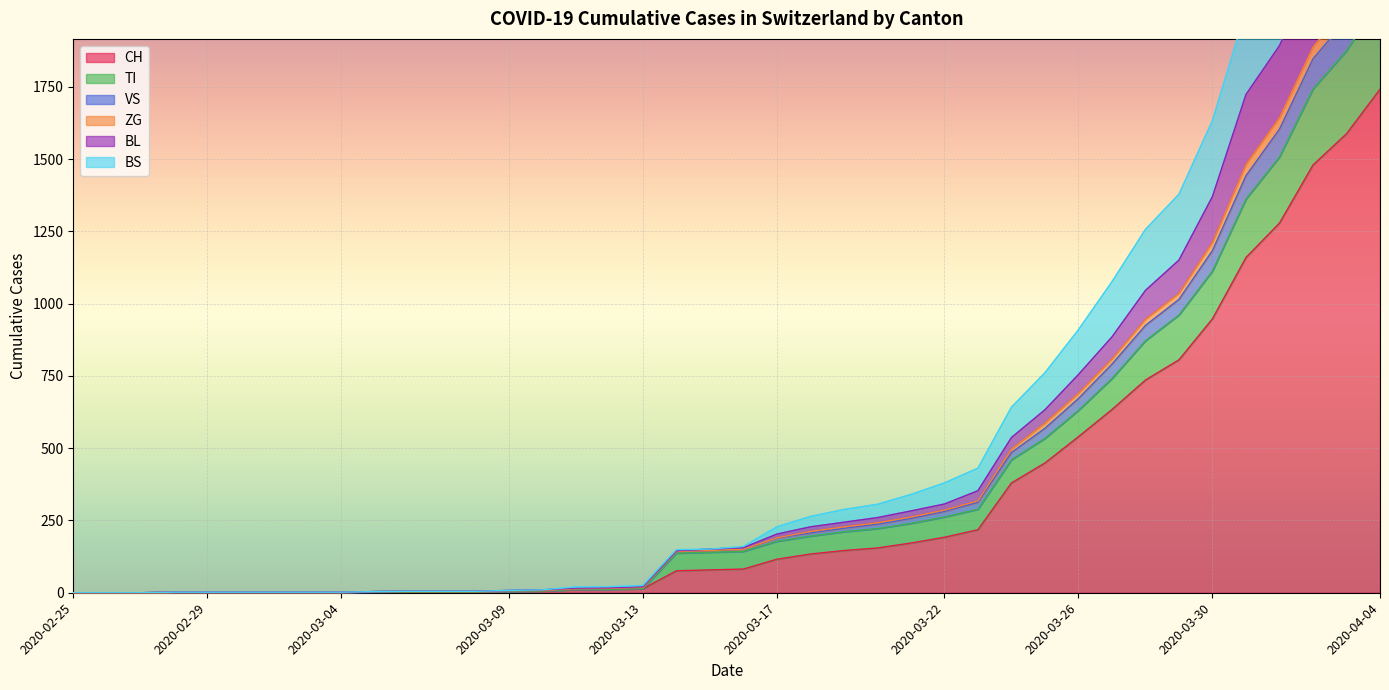

What is the label of the 7th point from the right?

2020-03-29